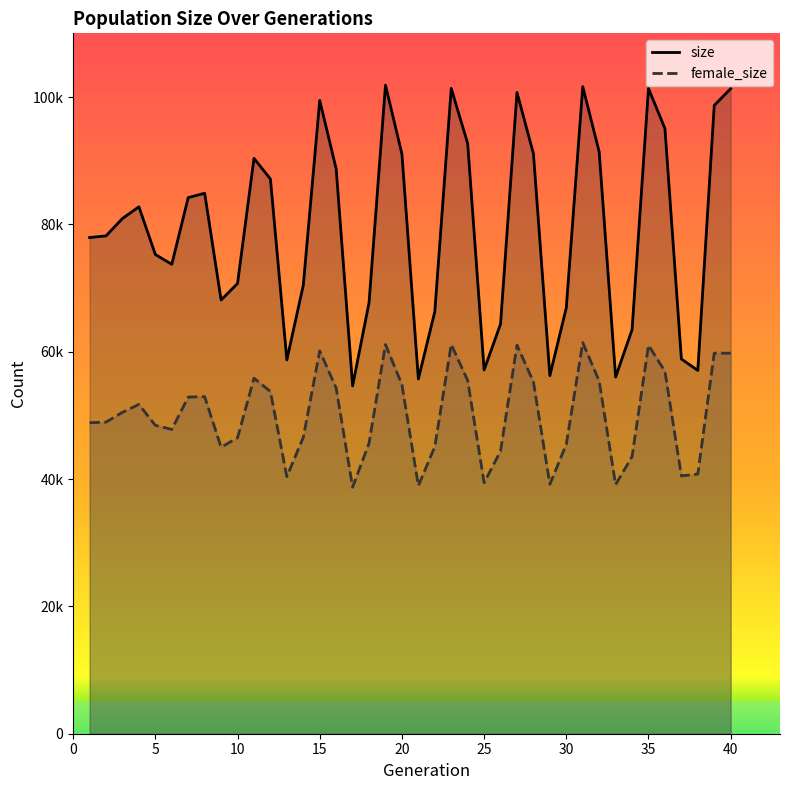

Does the chart display data point markers on the line(s)?

No